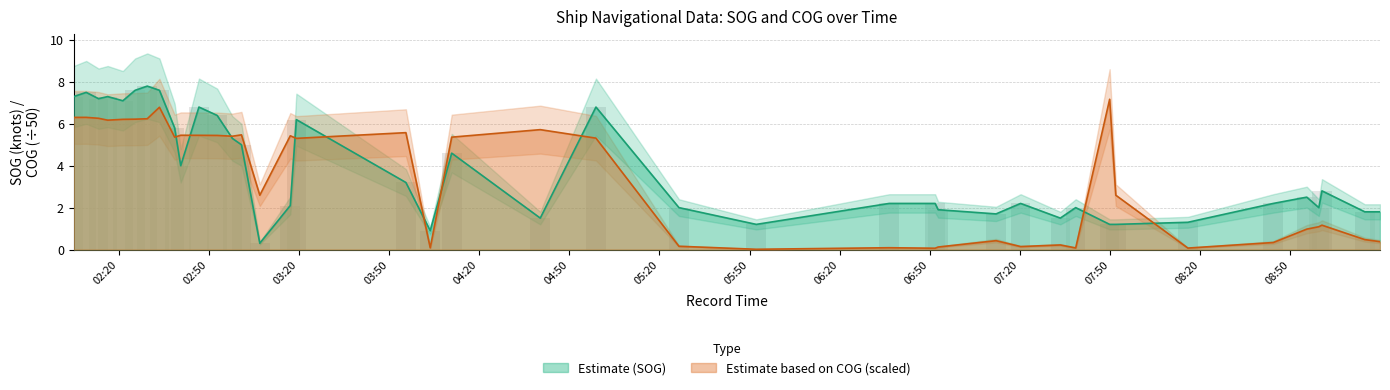

Reading right to left, transcribe all the data shown in this chart.

SOG: 1.8	1.8	2.8	2.0	2.5	2.2	1.3	1.2	1.2	2.0	1.5	2.2	1.7	1.9	2.2	2.2	1.2	2.0	6.8	1.5	4.6	0.9	3.2	6.2	2.1	0.3	5.0	5.3	6.4	6.8	4.0	5.8	7.6	7.8	7.6	7.1	7.3	7.2	7.5	7.3
COG: 0.4	0.5	1.2	1.1	1.0	0.3	0.1	2.6	7.2	0.1	0.2	0.1	0.4	0.1	0.1	0.1	0.0	0.2	5.3	5.7	5.4	0.1	5.6	5.3	5.4	2.6	5.5	5.4	5.4	5.5	5.5	5.4	6.8	6.2	6.2	6.2	6.2	6.3	6.3	6.3